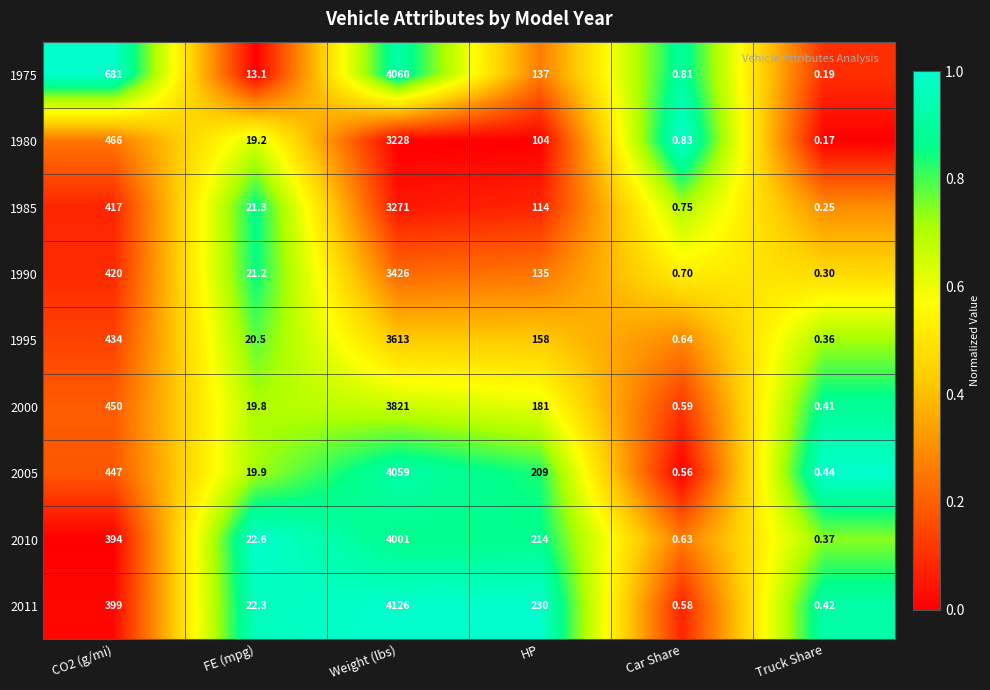

How many values in the 2011 series are below 230?

3